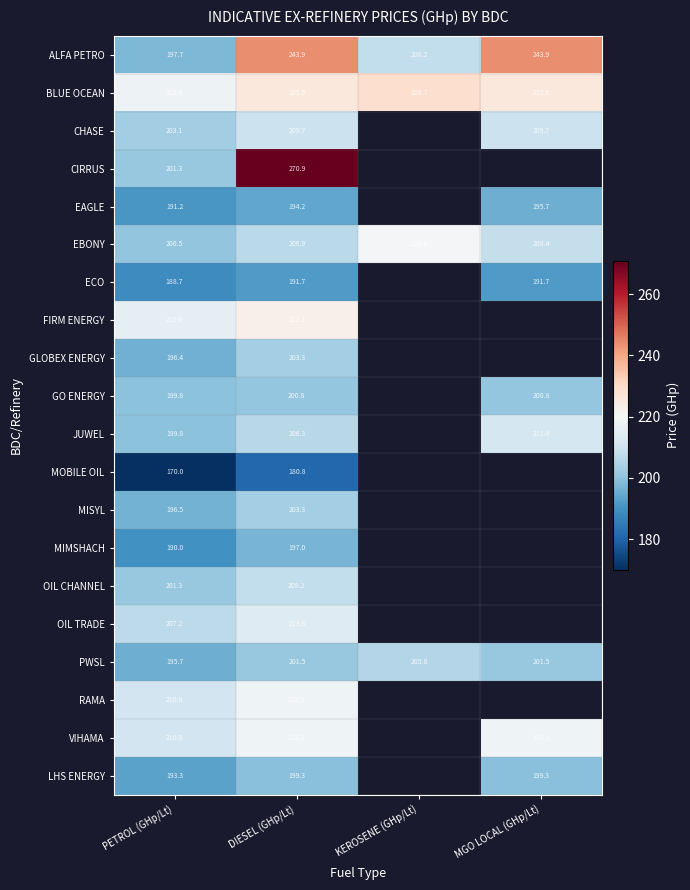

What is the total value across all series at PETROL (GHp/Lt)?

3987.7